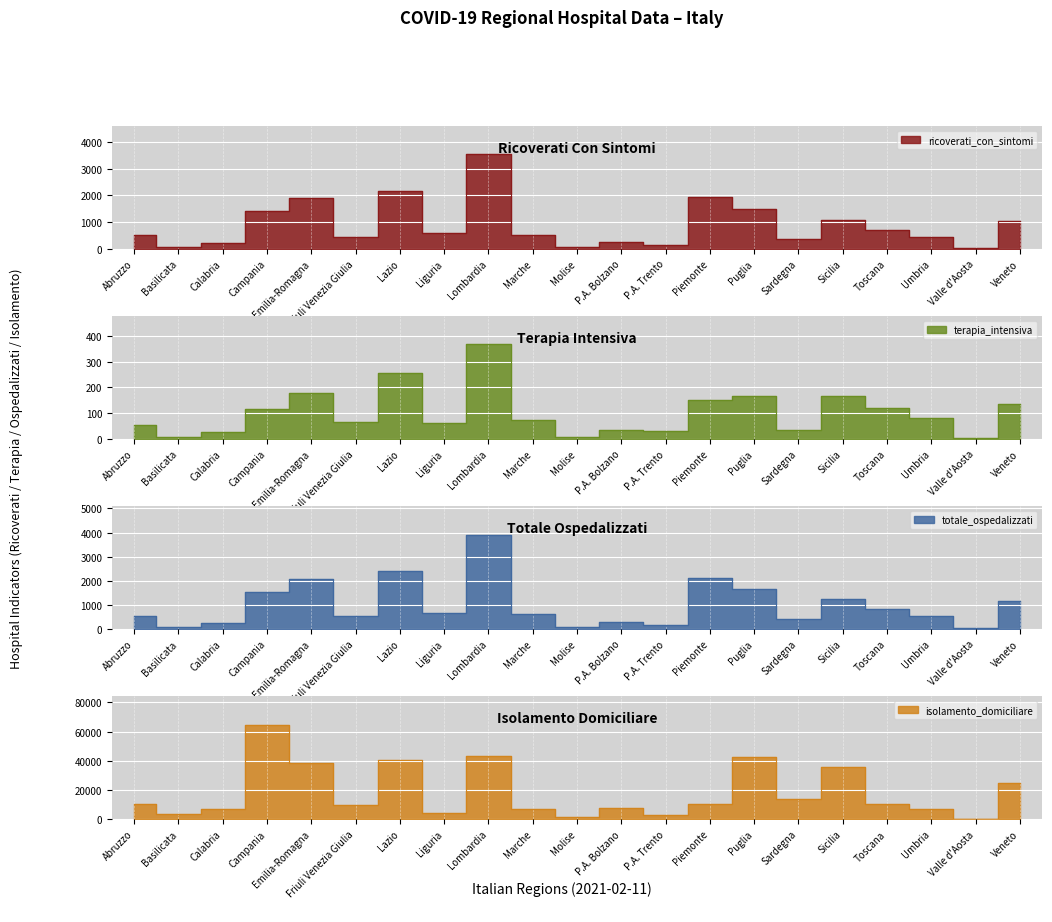

At which label is ricoverati_con_sintomi closest to 1782?

Emilia-Romagna